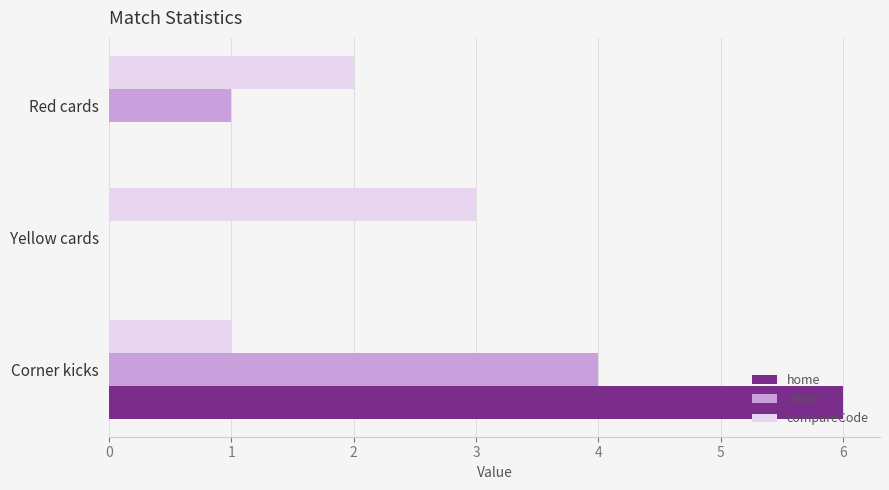

At which label is away closest to 2?

Red cards